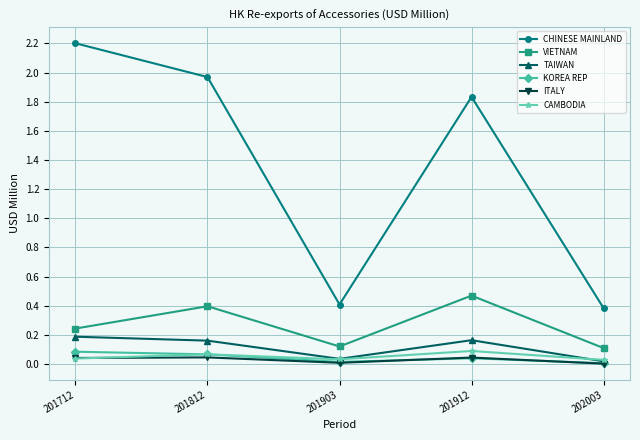

Where is the first local maximum for CHINESE MAINLAND?

201912